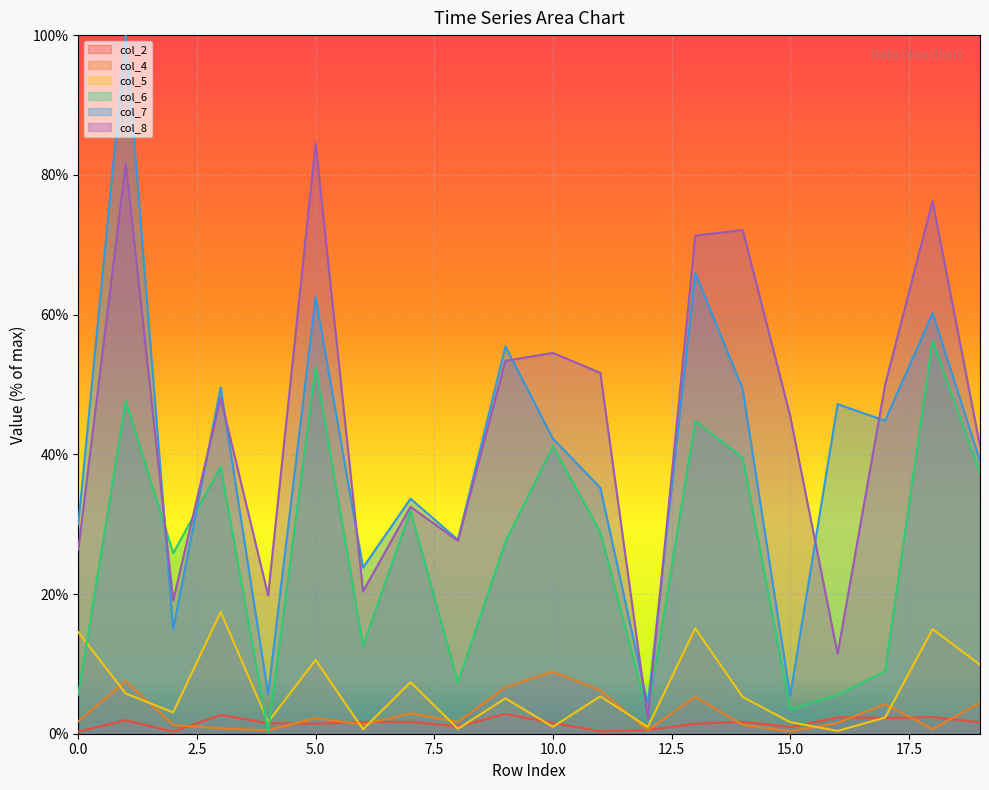

List the series in order of their peak value, highest first.

col_7, col_8, col_6, col_5, col_4, col_2